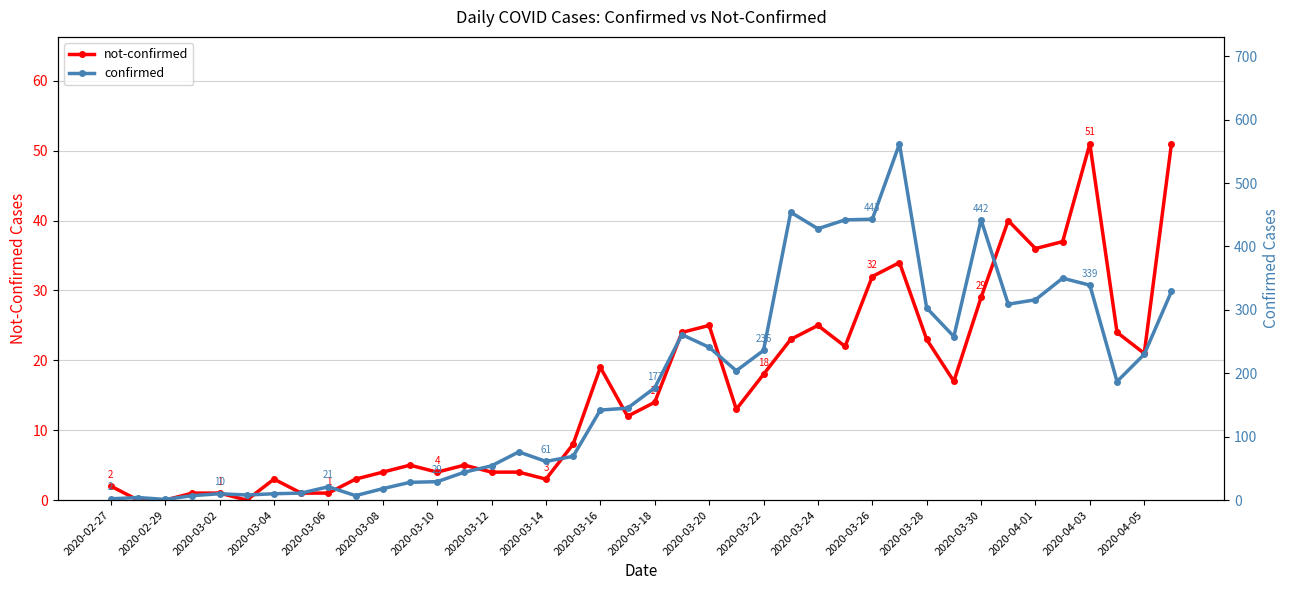

What are all the series names shown in the legend?

not-confirmed, confirmed